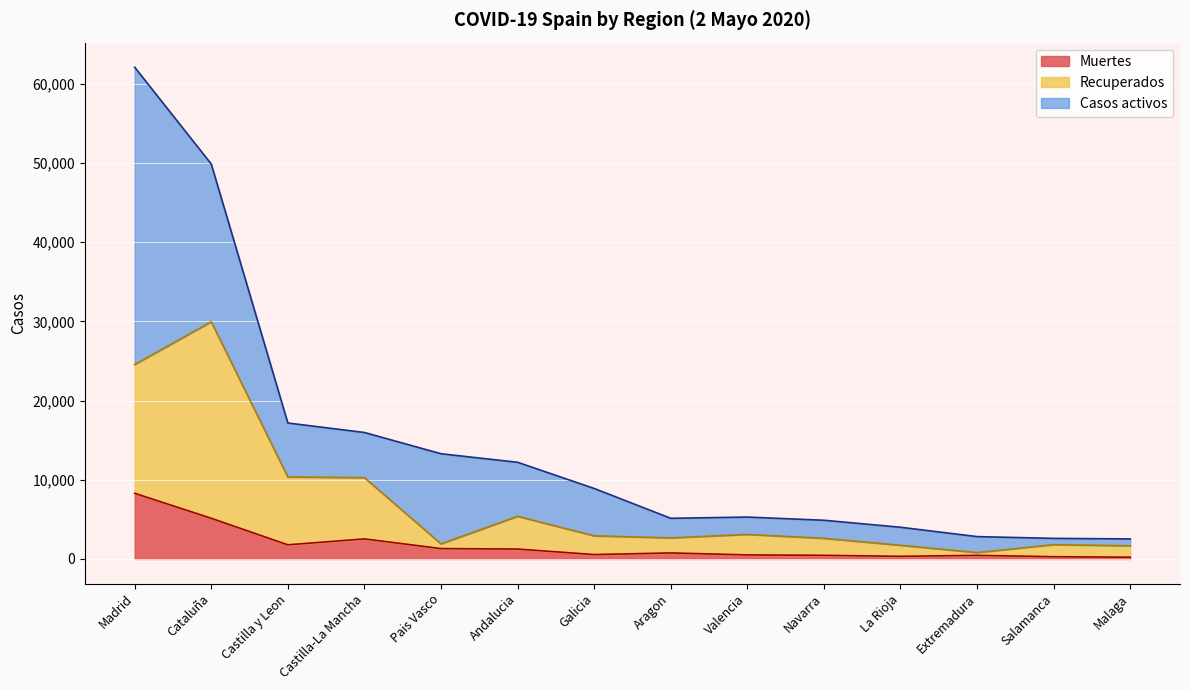

What is the highest value of the Muertes series?

8292